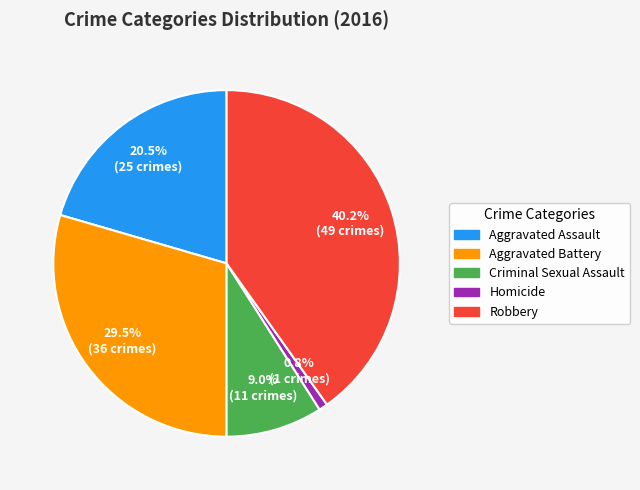

To the nearest percent, what is the difference between the Homicide and Criminal Sexual Assault slice percentages?

8%